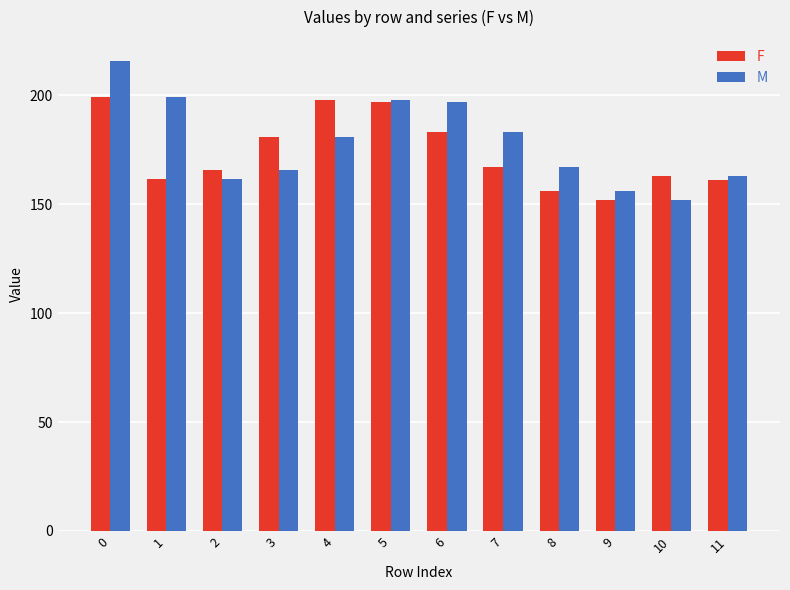

List the series in order of their peak value, highest first.

M, F